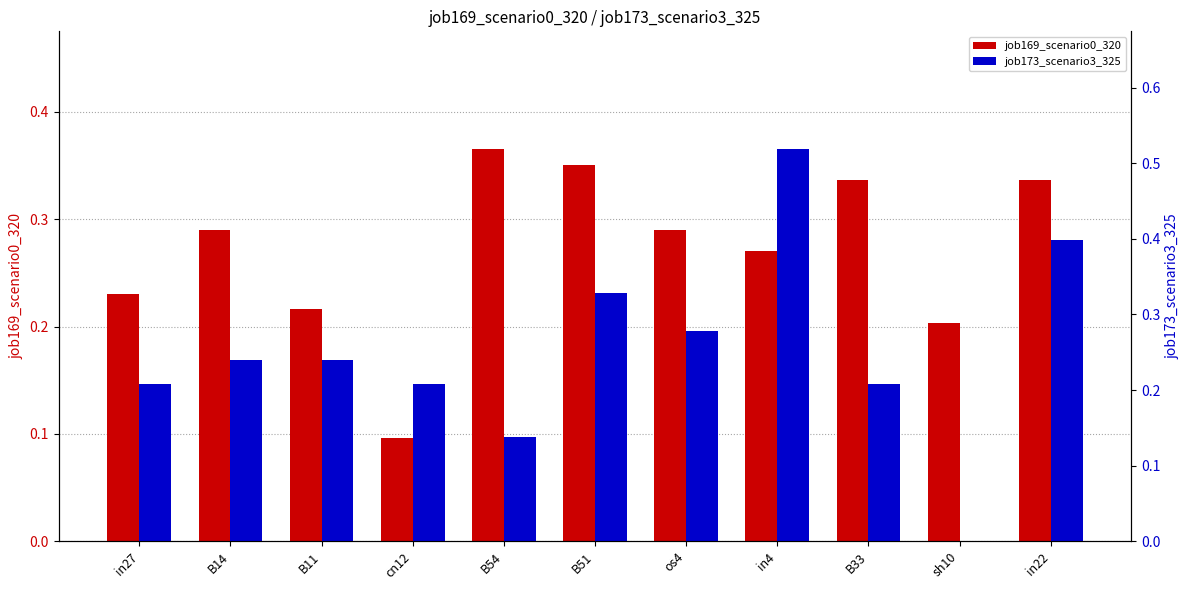

Which series changed the most between in27 and B14?

job169_scenario0_320